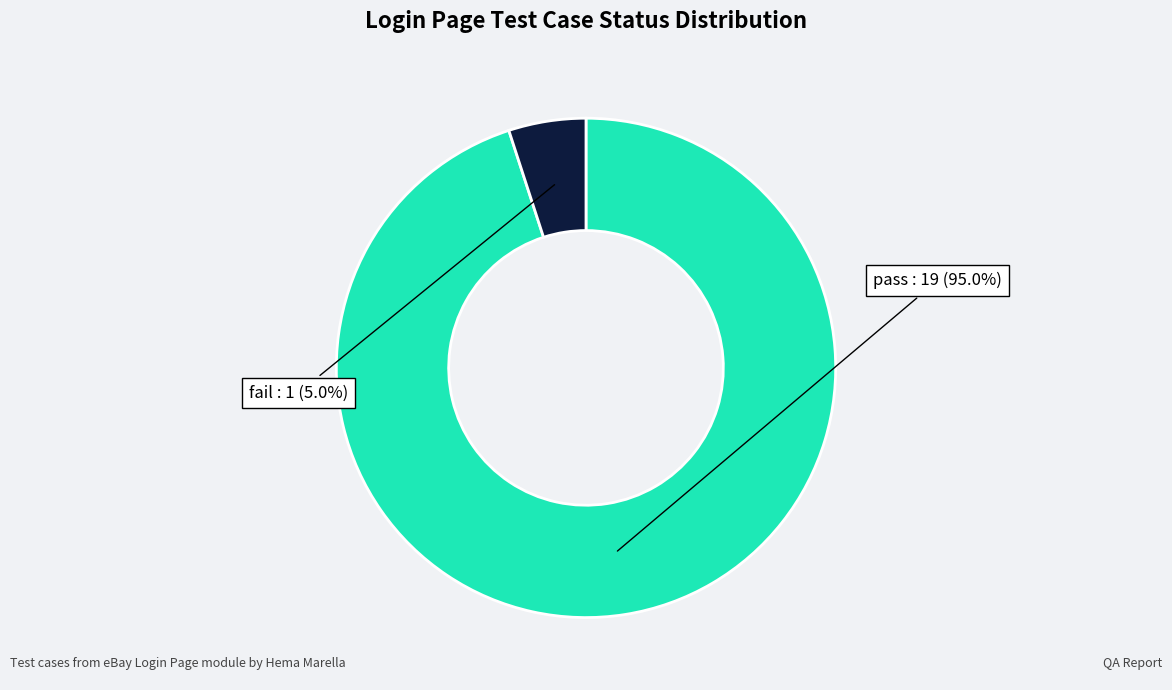

To the nearest percent, what is the average slice percentage?

50%